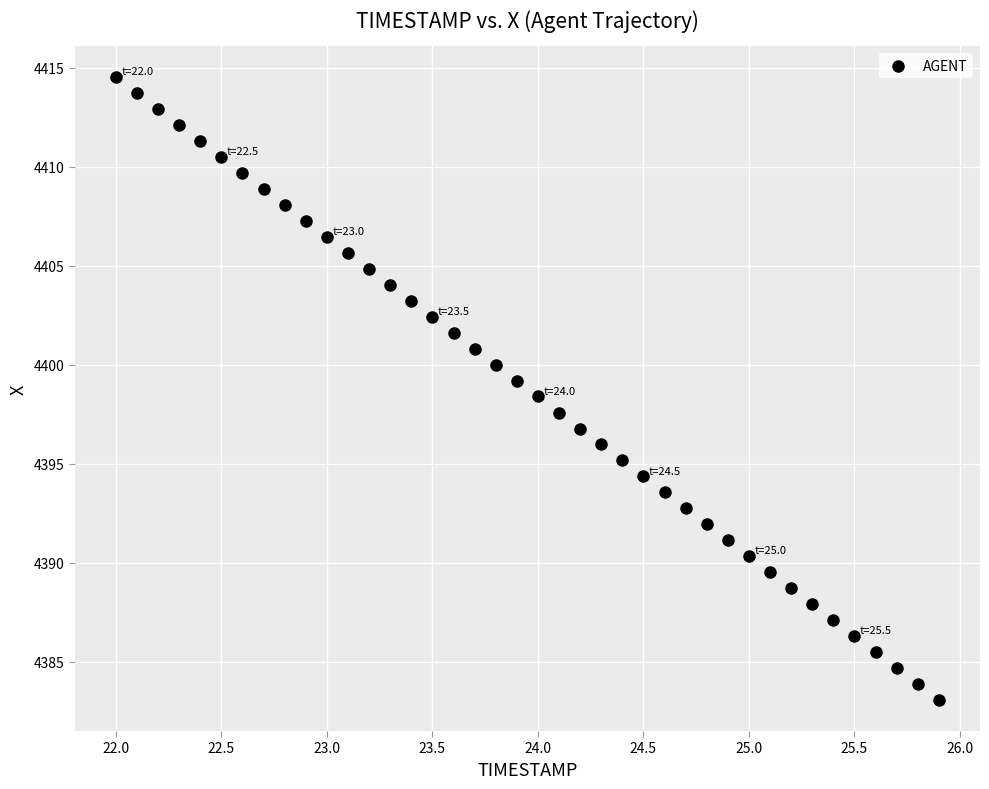

What is the range of X values (max minus min)?

3.9